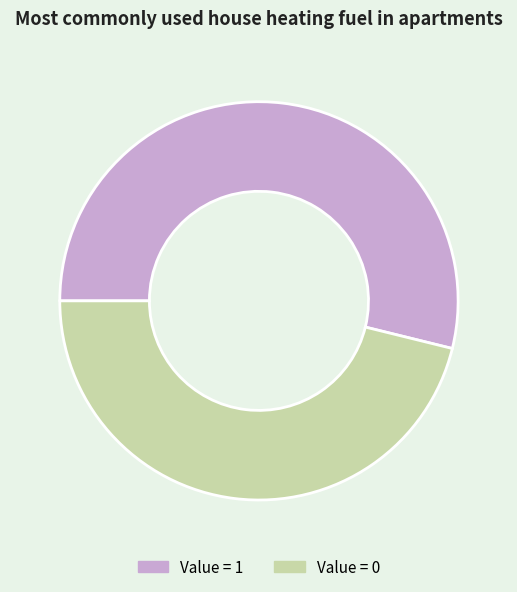

Count the number of slices in the pie.

2